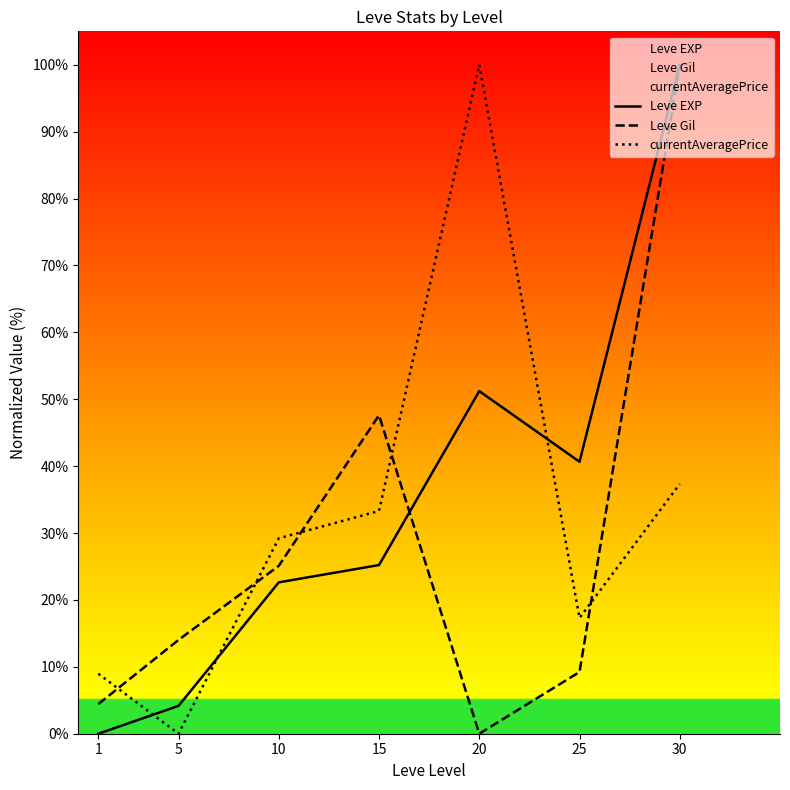

The Leve Gil series shows 0.0 at 20. True or false?

True